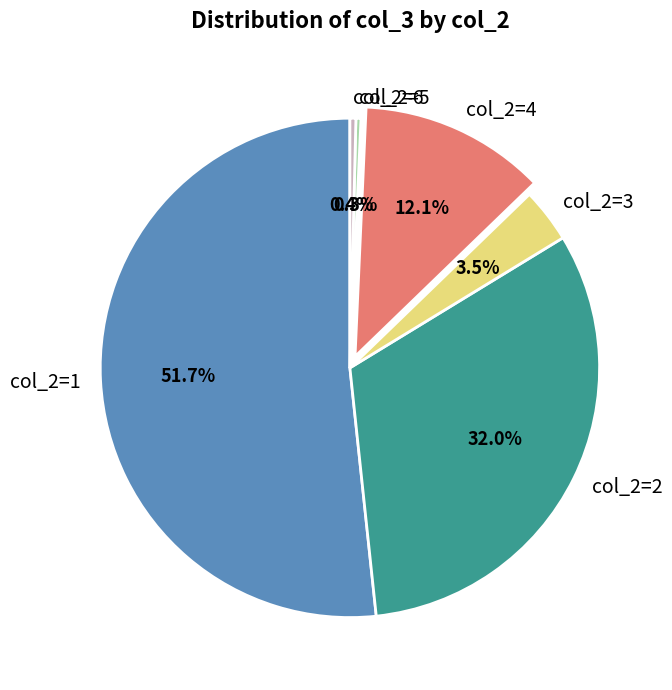

Which has a higher value, col_2=1 or col_2=6?

col_2=1